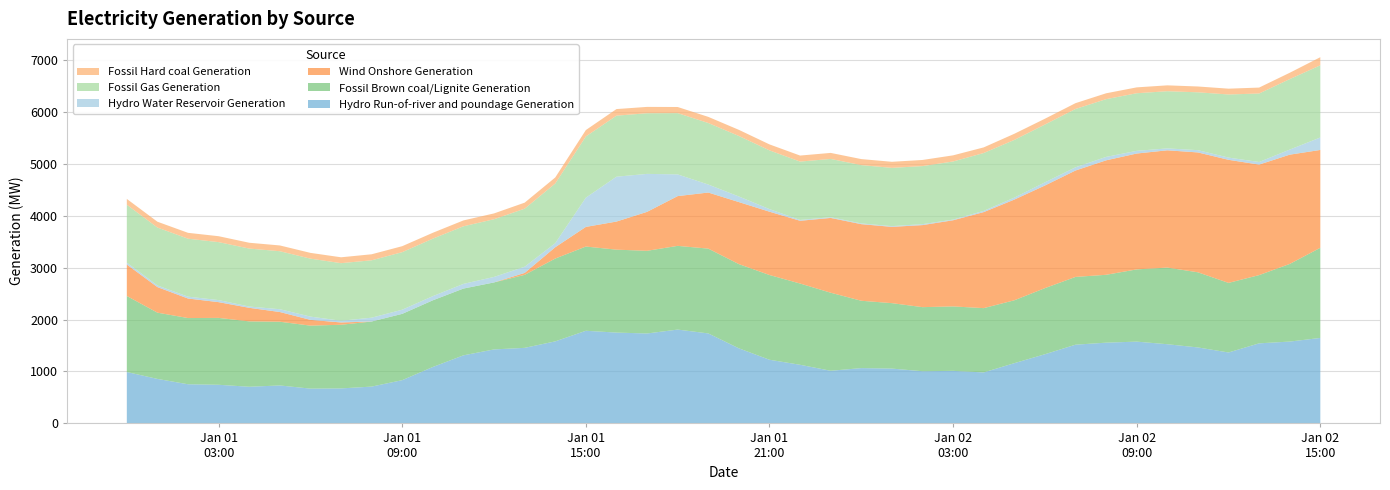

Reading left to right, extract all data points from this chart.

Hydro Run-of-river and poundage Generation: 990	857	754	744	706	731	670	674	709	833	1087	1311	1425	1455	1580	1784	1749	1732	1807	1733	1446	1226	1129	1014	1065	1056	1005	1012	982	1160	1332	1516	1555	1575	1525	1463	1366	1542	1576	1646
Fossil Brown coal/Lignite Generation: 1464	1276	1275	1288	1259	1227	1213	1226	1253	1277	1284	1286	1290	1406	1595	1622	1597	1592	1612	1633	1622	1632	1565	1503	1297	1260	1234	1241	1238	1211	1273	1305	1307	1391	1476	1447	1340	1314	1495	1736
Wind Onshore Generation: 606	492	376	303	261	187	111	44	1	0	0	0	0	37	218	378	541	750	958	1080	1194	1219	1208	1440	1475	1469	1580	1659	1849	1939	1976	2049	2204	2231	2258	2308	2370	2128	2104	1884
Hydro Water Reservoir Generation: 36	32	36	40	25	54	63	33	73	80	80	90	106	119	78	563	864	731	418	154	108	50	16	14	14	14	18	13	24	38	61	62	66	52	37	44	43	50	98	240
Fossil Gas Generation: 1115	1115	1116	1116	1116	1117	1116	1109	1105	1108	1107	1109	1111	1118	1149	1179	1175	1168	1180	1185	1165	1131	1124	1122	1123	1122	1118	1119	1114	1111	1113	1123	1112	1109	1101	1114	1215	1319	1357	1390
Fossil Hard coal Generation: 112	112	113	114	112	111	111	113	116	115	113	113	112	116	116	123	127	122	118	118	118	115	116	116	116	117	118	118	108	118	112	112	113	113	113	112	112	114	122	156